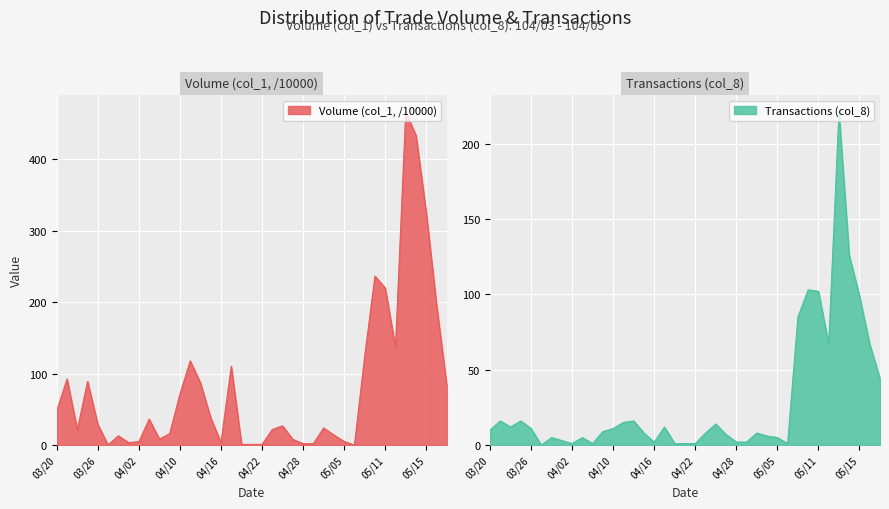

At how many categories does at least one series exceed 88?

12